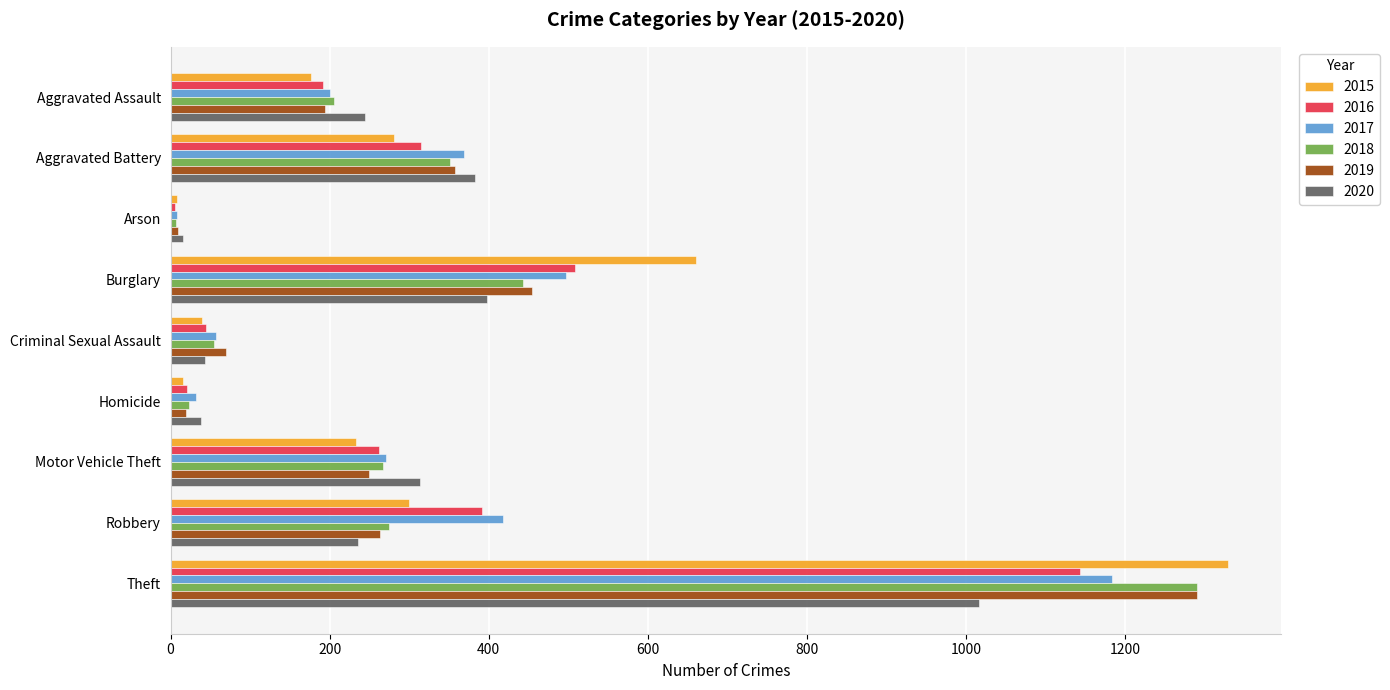

Which series has the widest spread of values?

2015